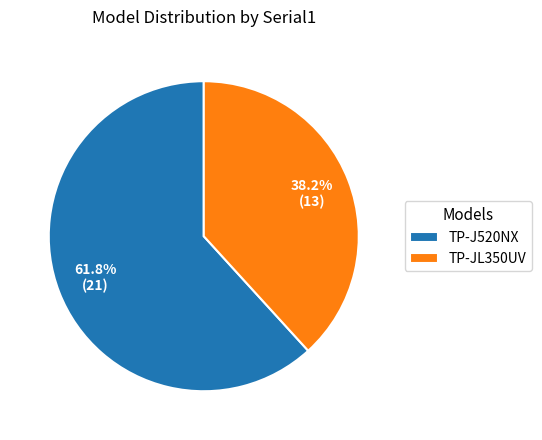

What is the ratio of the value at TP-J520NX to the value at TP-JL350UV?

1.6